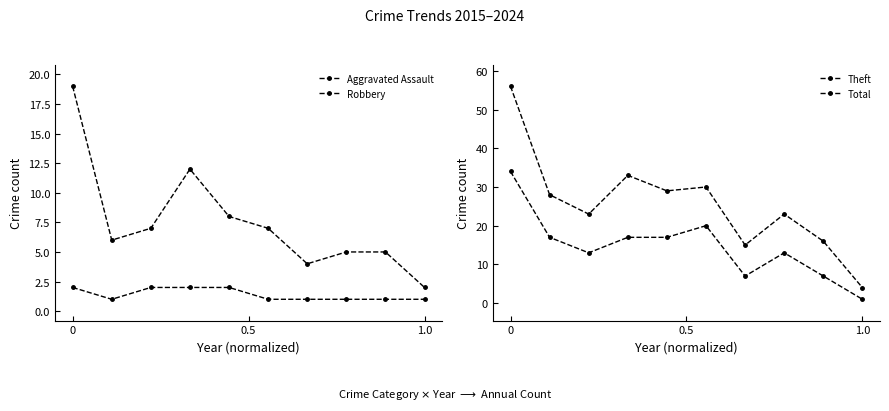

Between 0.5 and 1.0, which is larger?

1.0